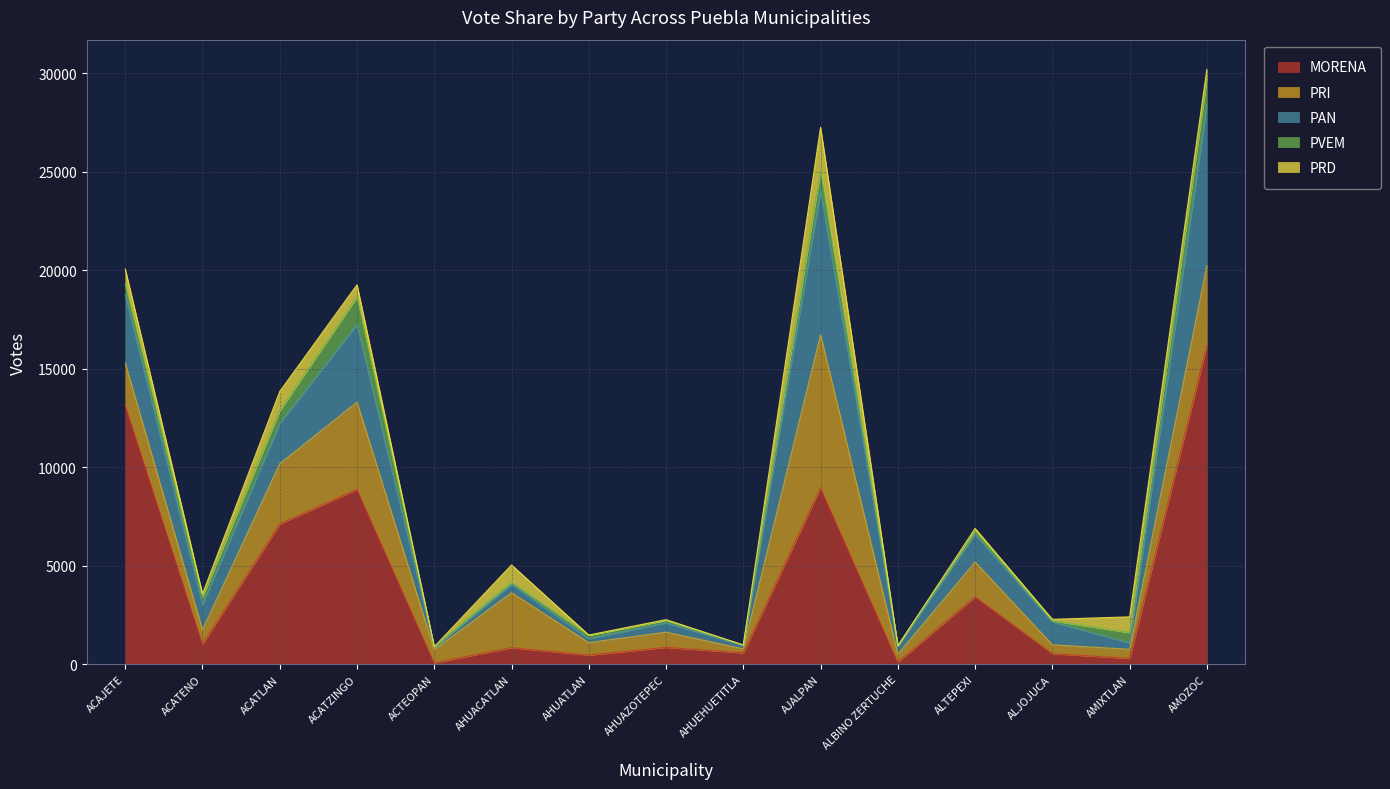

Between which two adjacent categories do PRI and MORENA first intersect?

ACATZINGO and ACTEOPAN